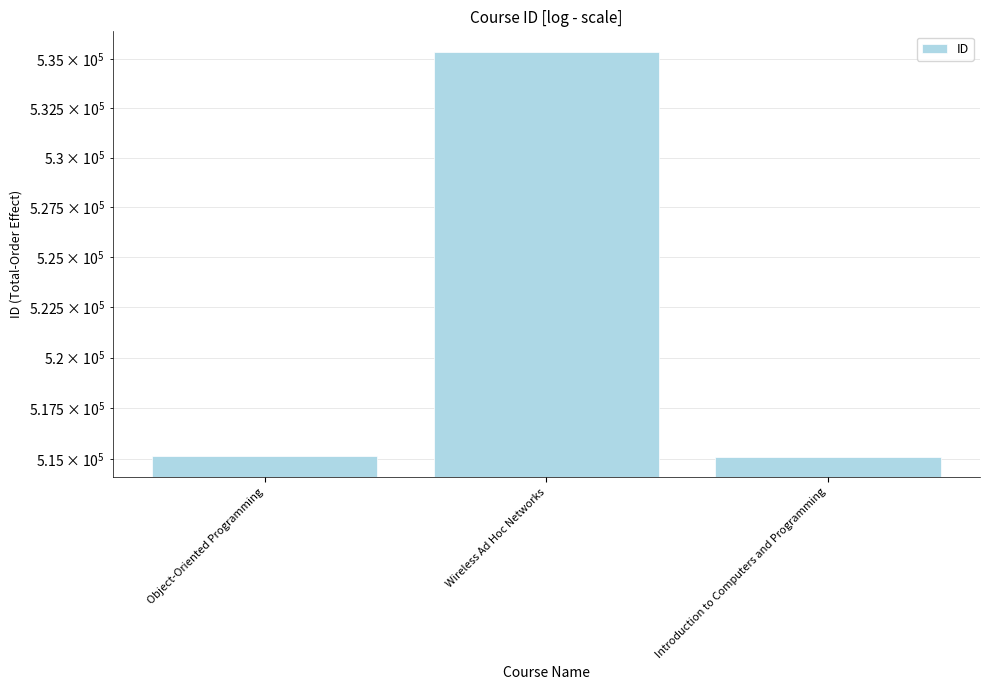

What is the sum of all values?

1565645